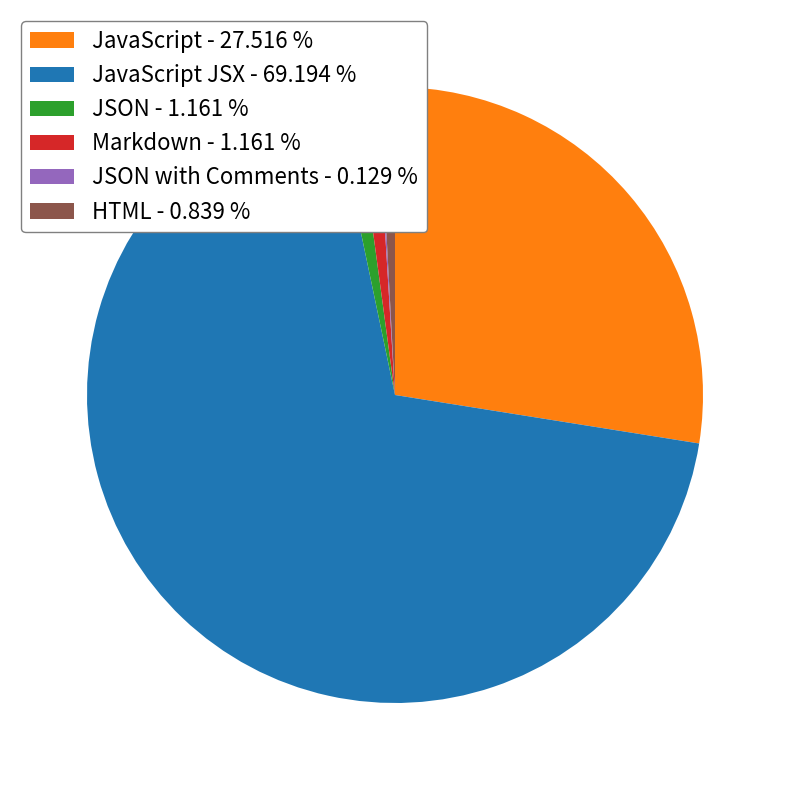

Which category has the biggest portion of the pie?

JavaScript JSX - 69.194 %